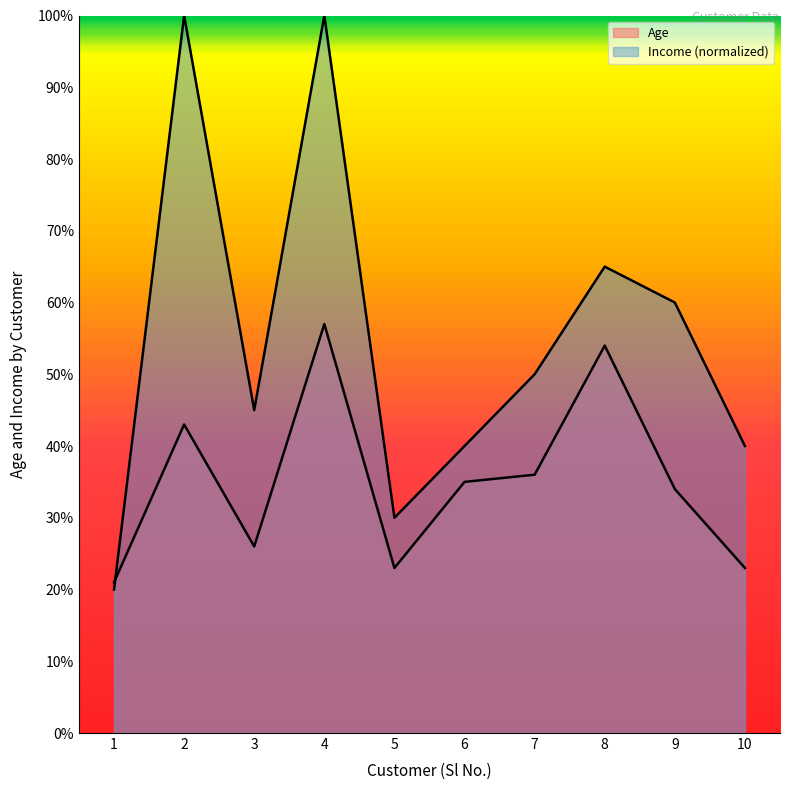

In Age, how many points are lower than both neighbors (excluding endpoints)?

2